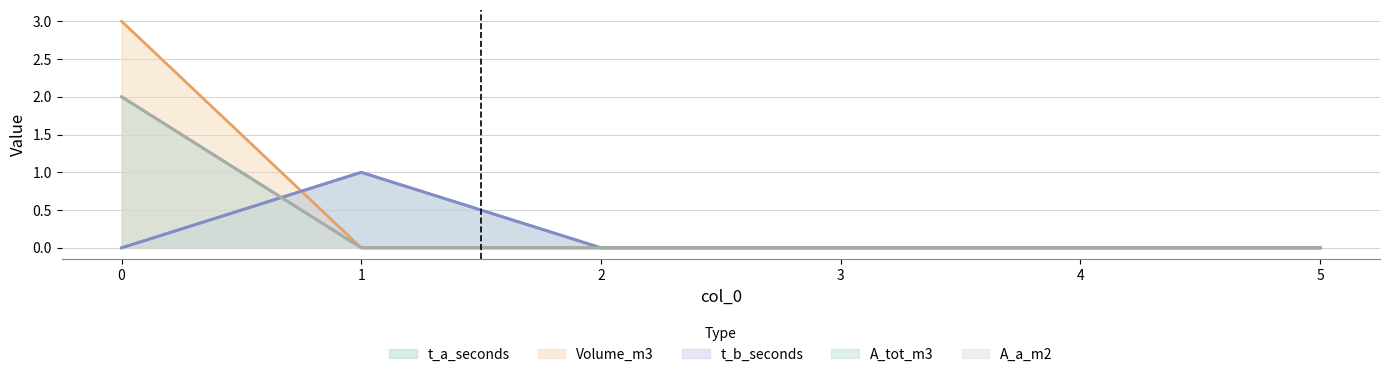

List the series in order of their peak value, lowest first.

t_a_seconds, t_b_seconds, A_tot_m3, A_a_m2, Volume_m3